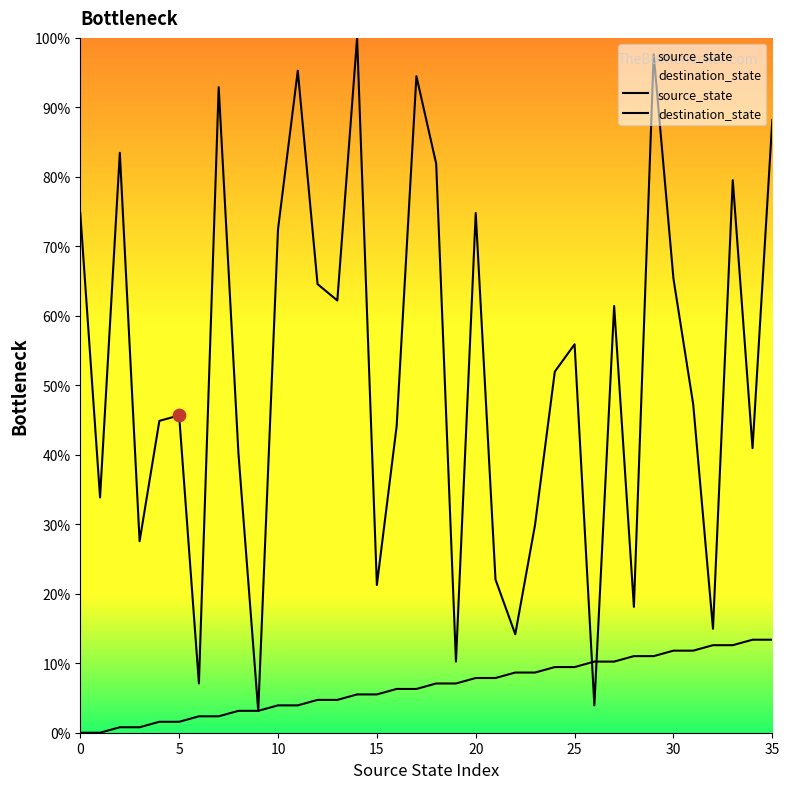

Is the value of source_state at 33 greater than the value of destination_state at 12?

No